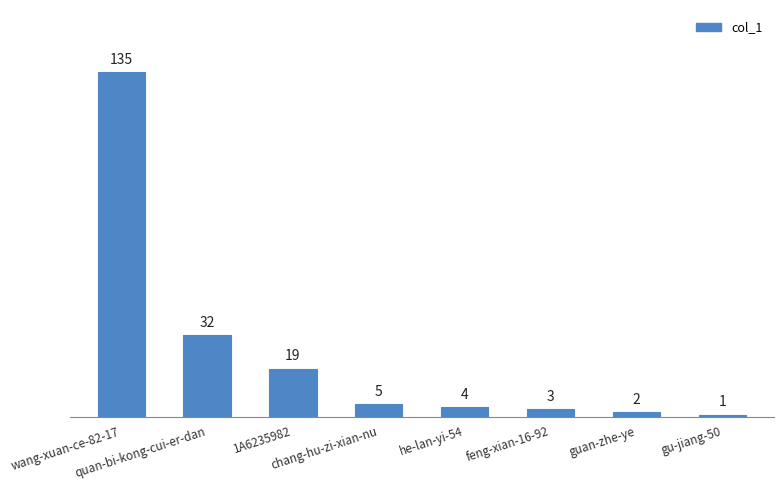

Between wang-xuan-ce-82-17 and chang-hu-zi-xian-nu, which is larger?

wang-xuan-ce-82-17